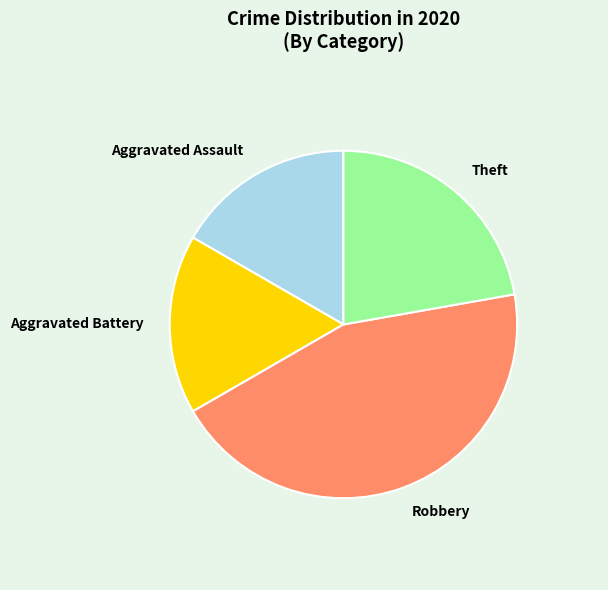

Is there any slice that represents more than half of the pie?

No